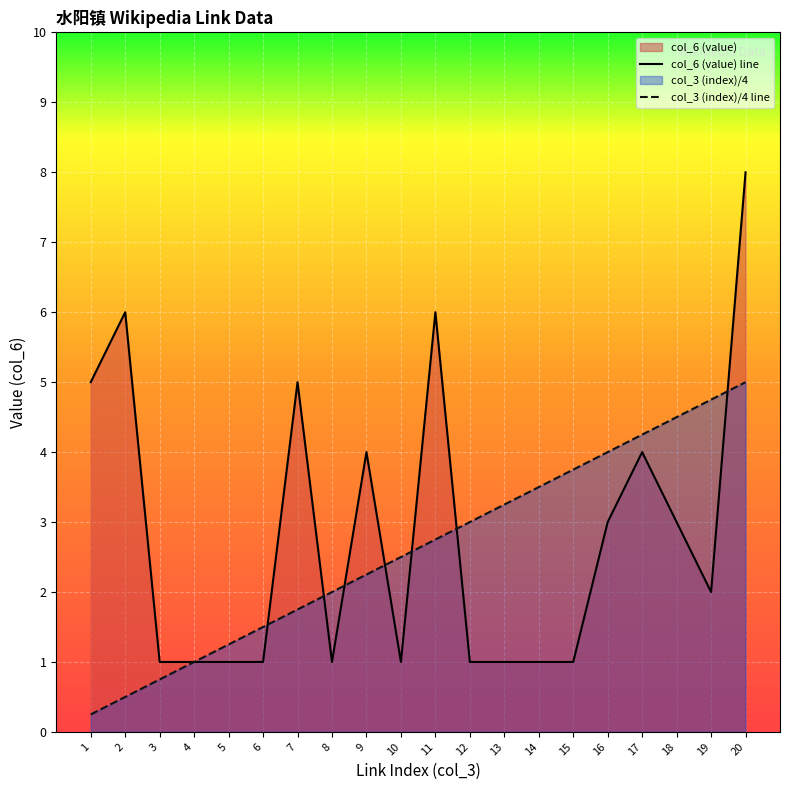

Which series has the largest total across all categories?

col_6 (value) line